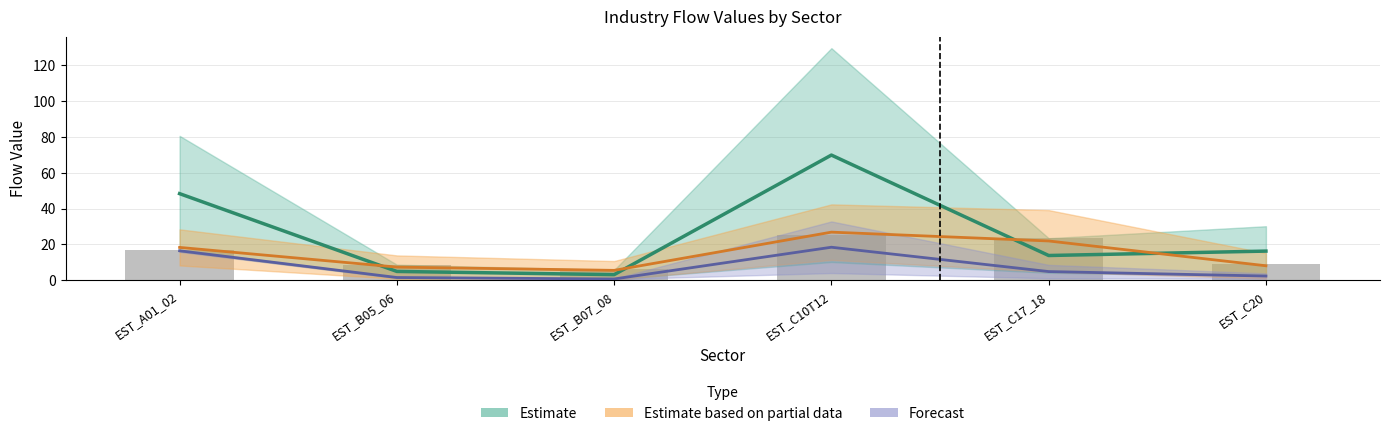

At which label does Forecast first exceed 4?

EST_A01_02